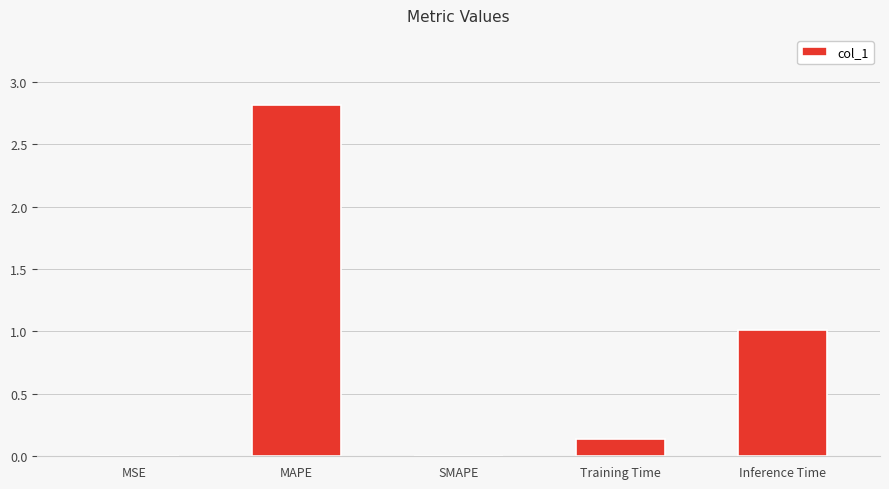

What is the sum of all values?

4.0